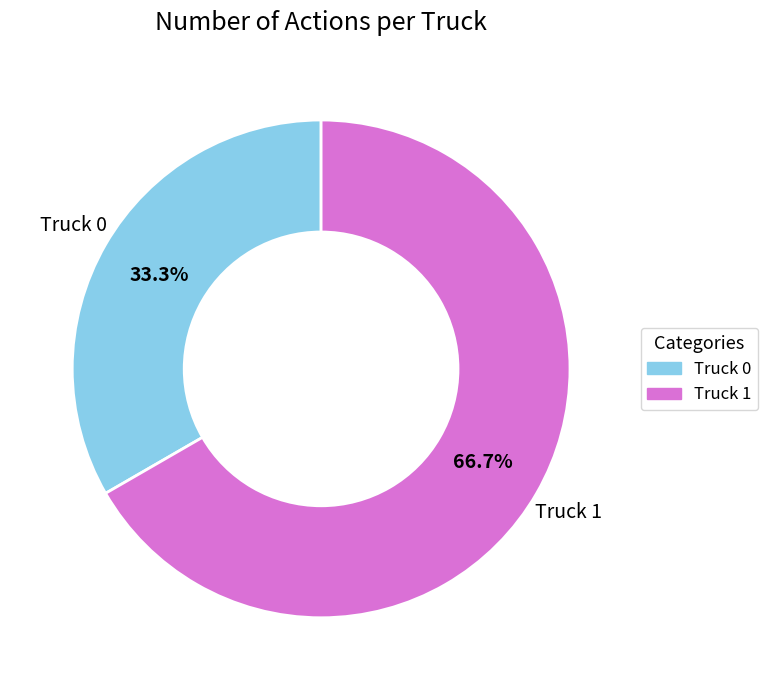

Is it true that Truck 1 is 67% of the pie?

True